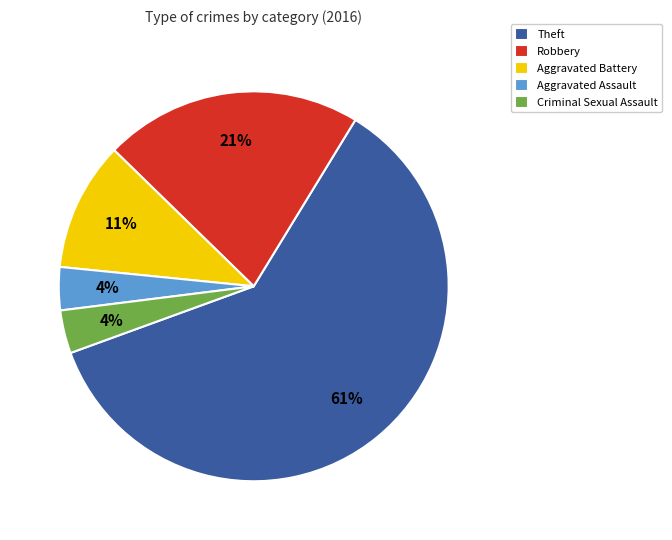

Combined, do Aggravated Assault and Robbery account for over 50%?

No